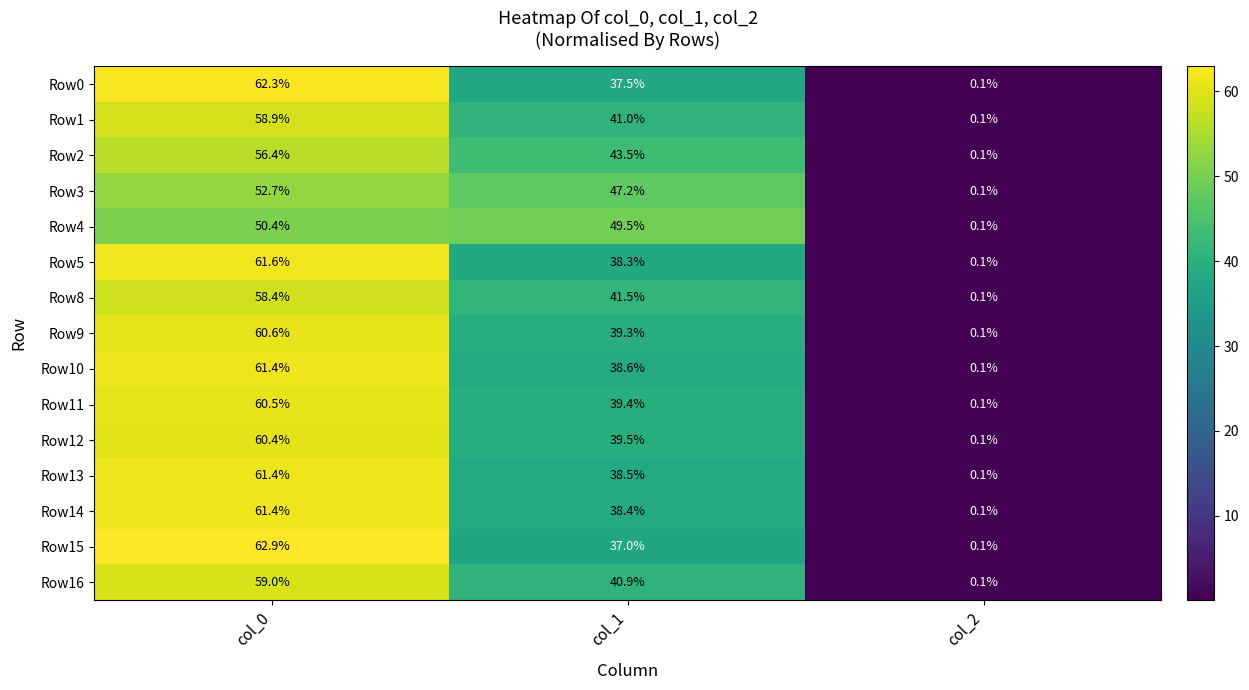

Where does the Row10 series first go above 38?

col_0